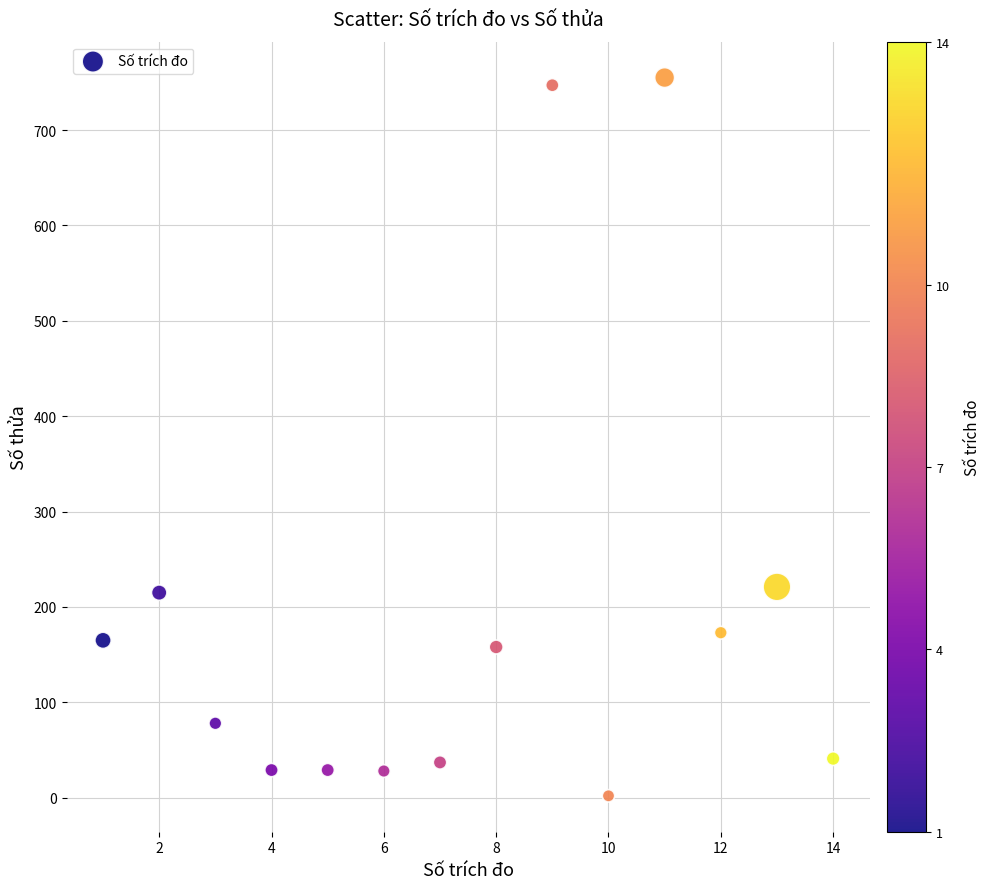

What is the range of Y values (max minus min)?

753